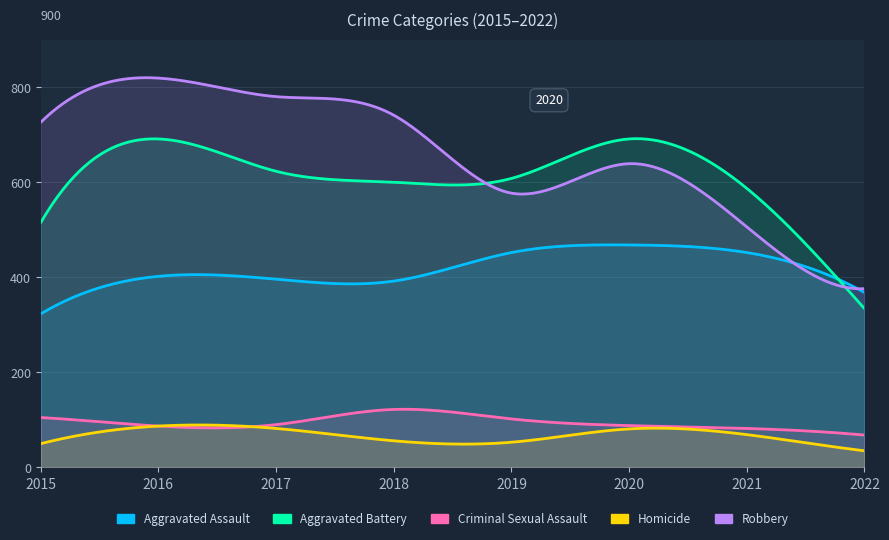

How many data points in Criminal Sexual Assault are less than 90?

4